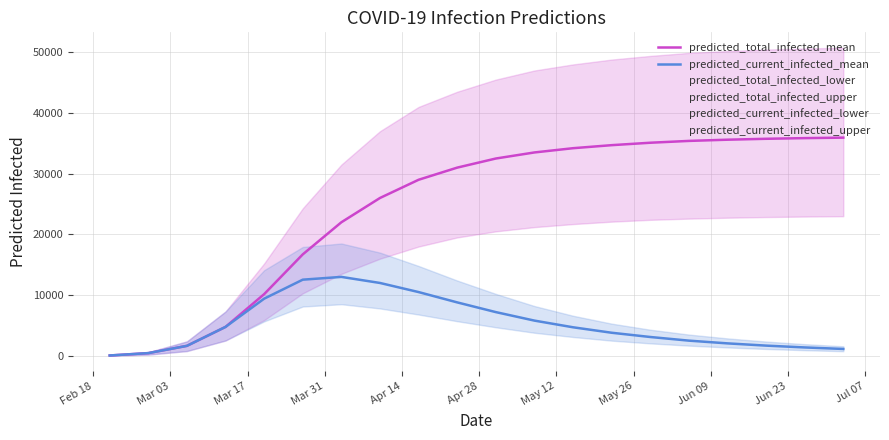

List the series in order of their overall mean, highest first.

predicted_total_infected_mean, predicted_current_infected_mean